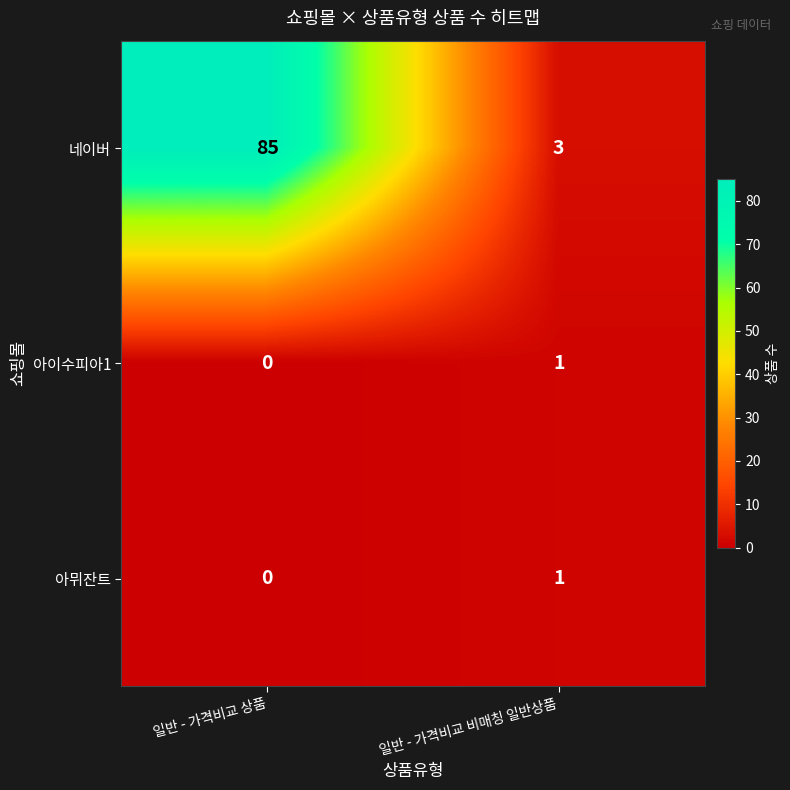

At how many categories does at least one series exceed 74?

1